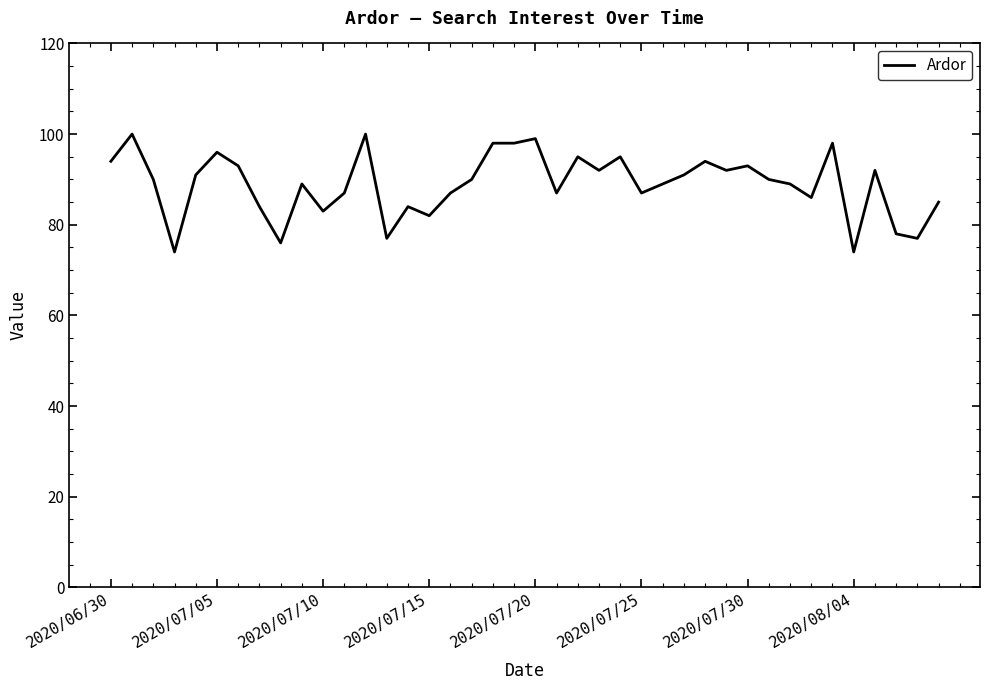

What is the greatest value displayed?

100